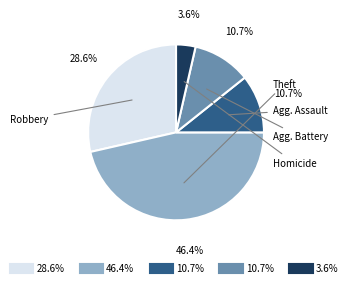

Is there a majority slice in this chart?

No